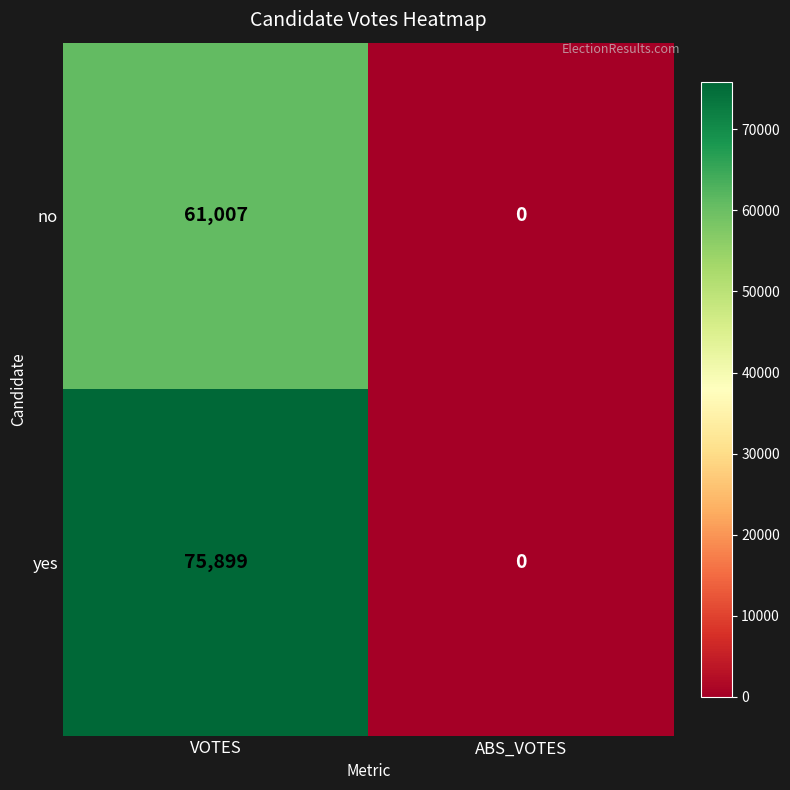

What is the spread (max minus min) of values at VOTES?

14892